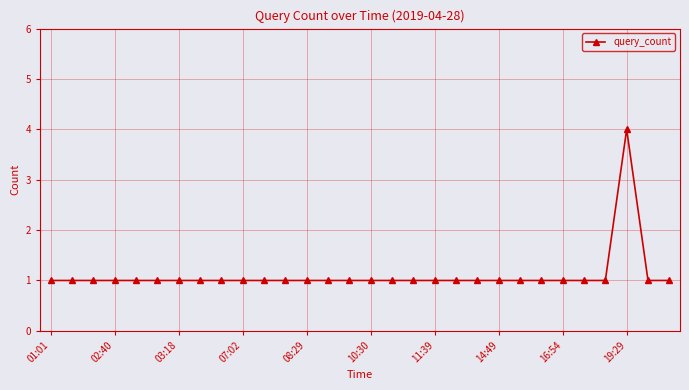

What is the greatest value displayed?

4